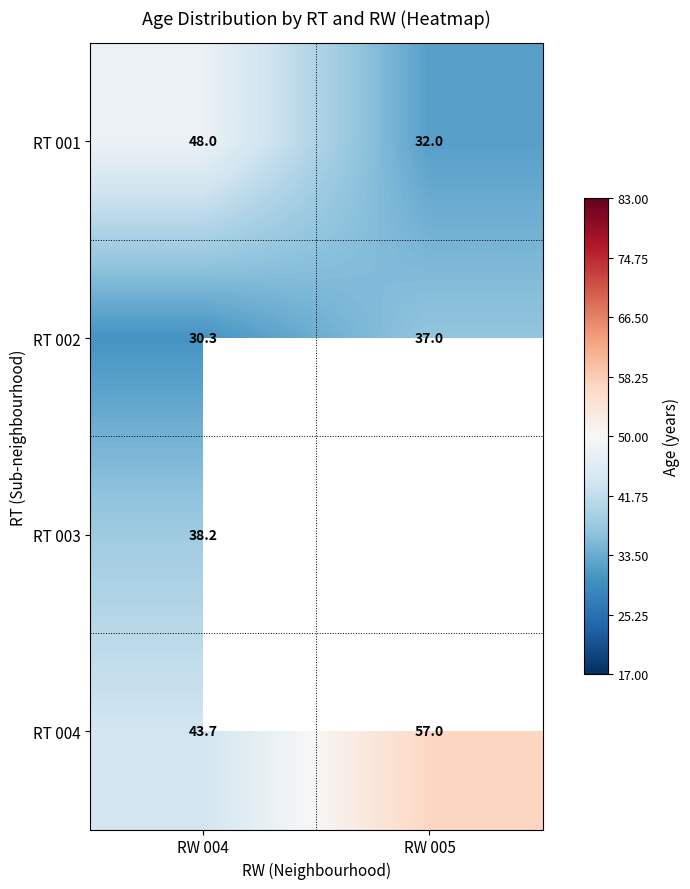

What is the sum of all RT 002 values?

67.3